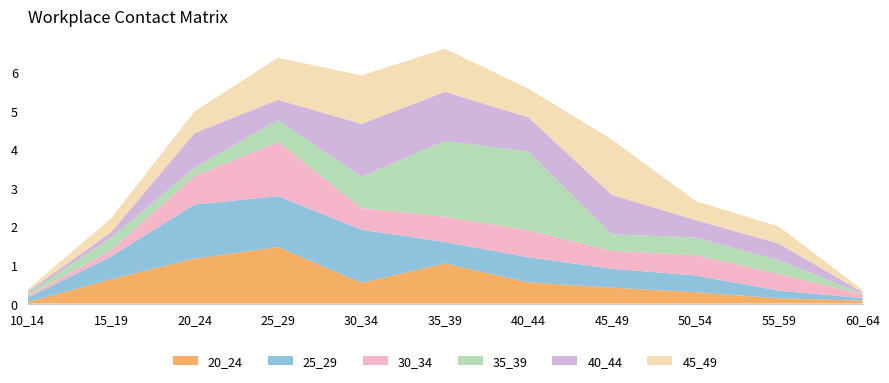

Reading right to left, extract all data points from this chart.

20_24: 0.1	0.1	0.3	0.4	0.5	1.0	0.5	1.5	1.2	0.6	0.0
25_29: 0.1	0.2	0.4	0.5	0.7	0.6	1.4	1.3	1.4	0.6	0.1
30_34: 0.1	0.4	0.5	0.5	0.7	0.7	0.6	1.4	0.7	0.2	0.0
35_39: 0.0	0.4	0.5	0.4	2.0	2.0	0.8	0.6	0.2	0.3	0.1
40_44: 0.0	0.4	0.5	1.0	0.9	1.3	1.4	0.5	0.9	0.1	0.0
45_49: 0.1	0.4	0.5	1.4	0.7	1.1	1.3	1.1	0.6	0.4	0.1